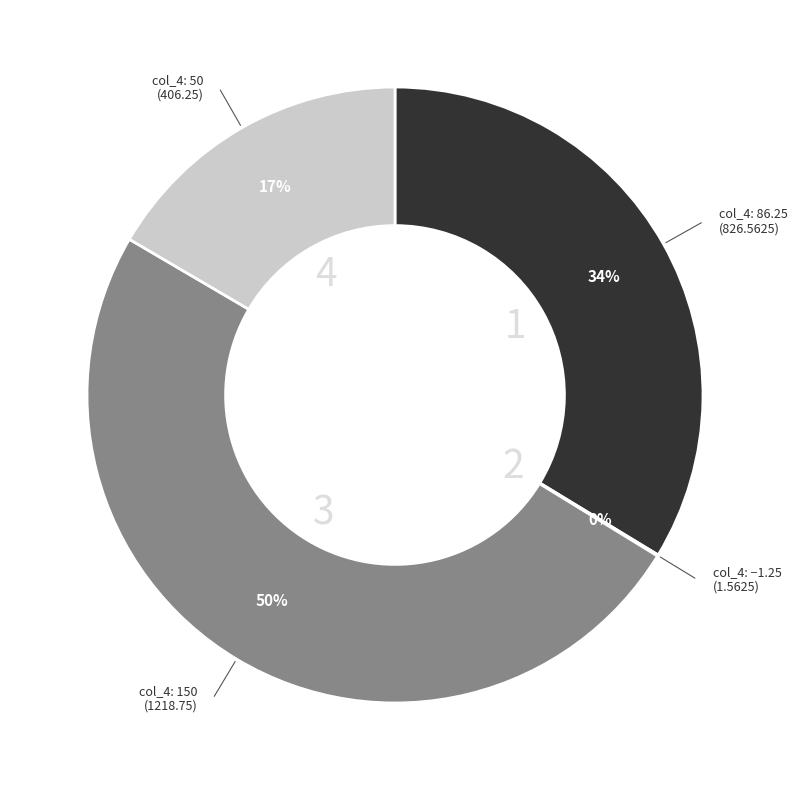

To the nearest percent, what is the difference between the largest and smallest slice percentages?

50%